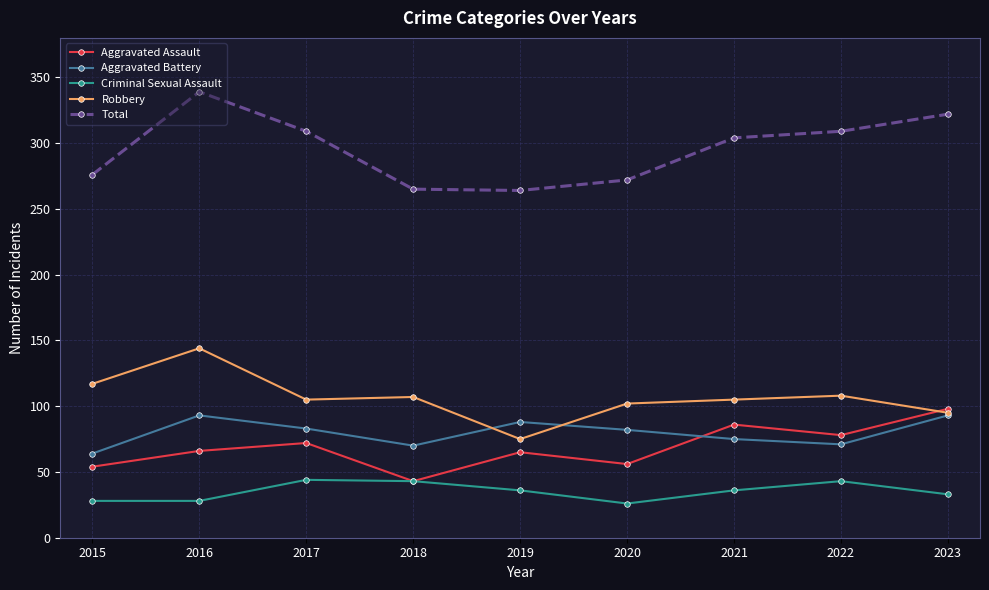

True or false: Criminal Sexual Assault and Robbery cross at least once.

False